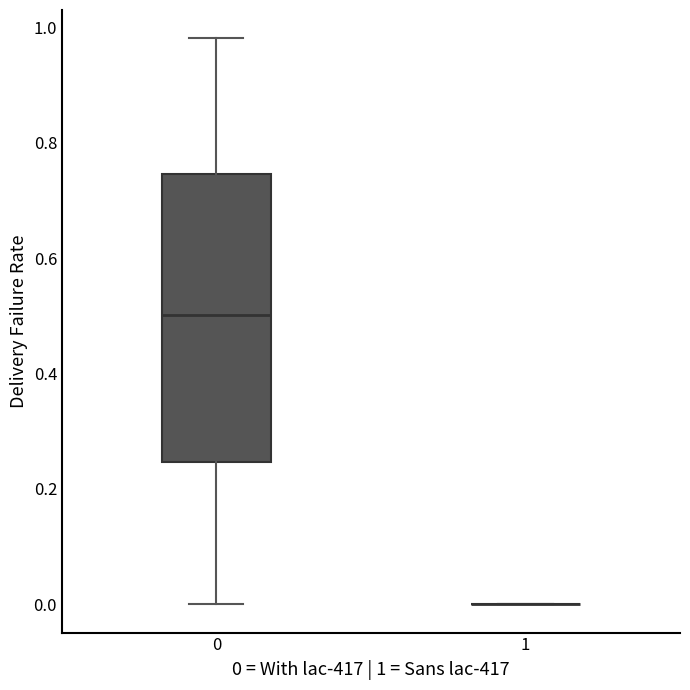

Reading left to right, transcribe this box plot: for each box, give where its median line is, the range the box spans, and where its two whiskers end, as read against the y-axis. The values are not printed on the chart, so give them approximately, as read against the axis.

0: median 0.50, box 0.24 to 0.74, whiskers 0.00 to 0.98
1: box collapsed to a line at 0.00, whiskers 0.00 to 0.00